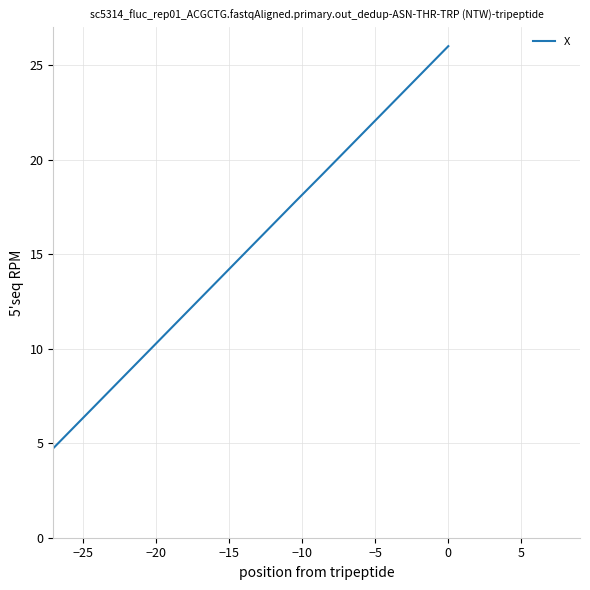

Count the number of categories in the chart.

20